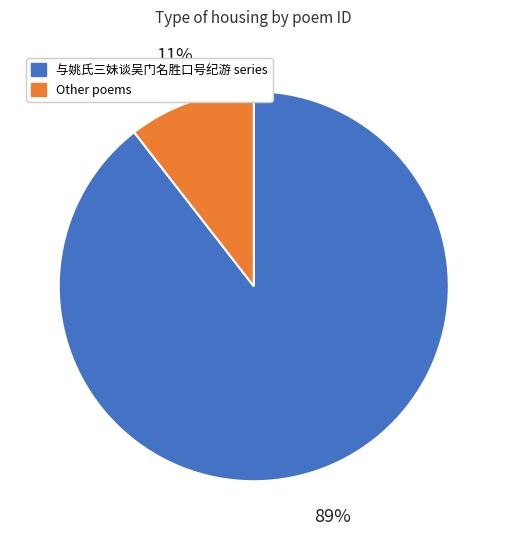

Does any single category account for the majority?

Yes